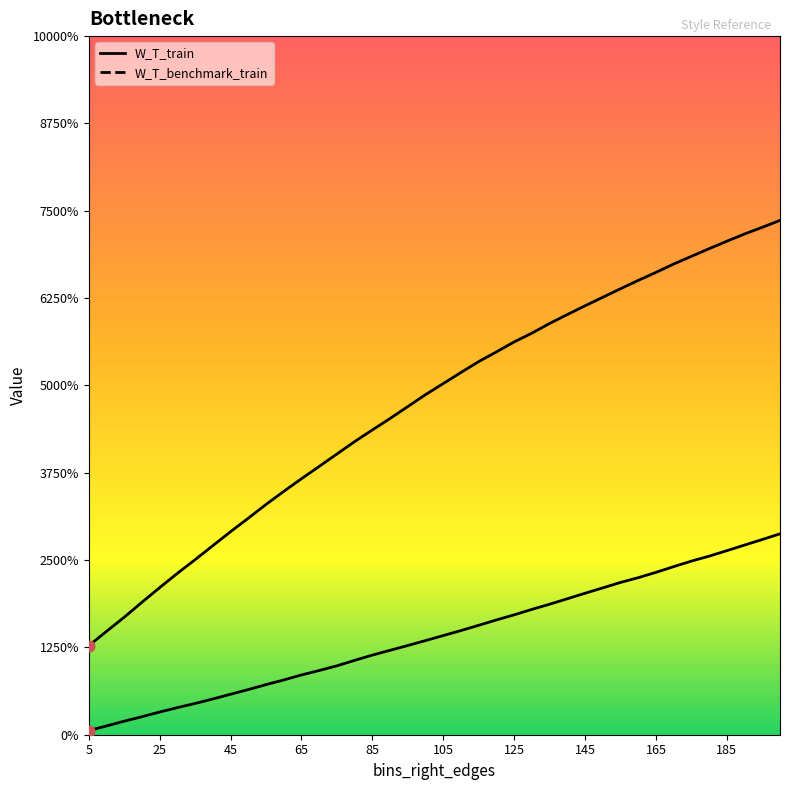

What are all the series names shown in the legend?

W_T_train, W_T_benchmark_train